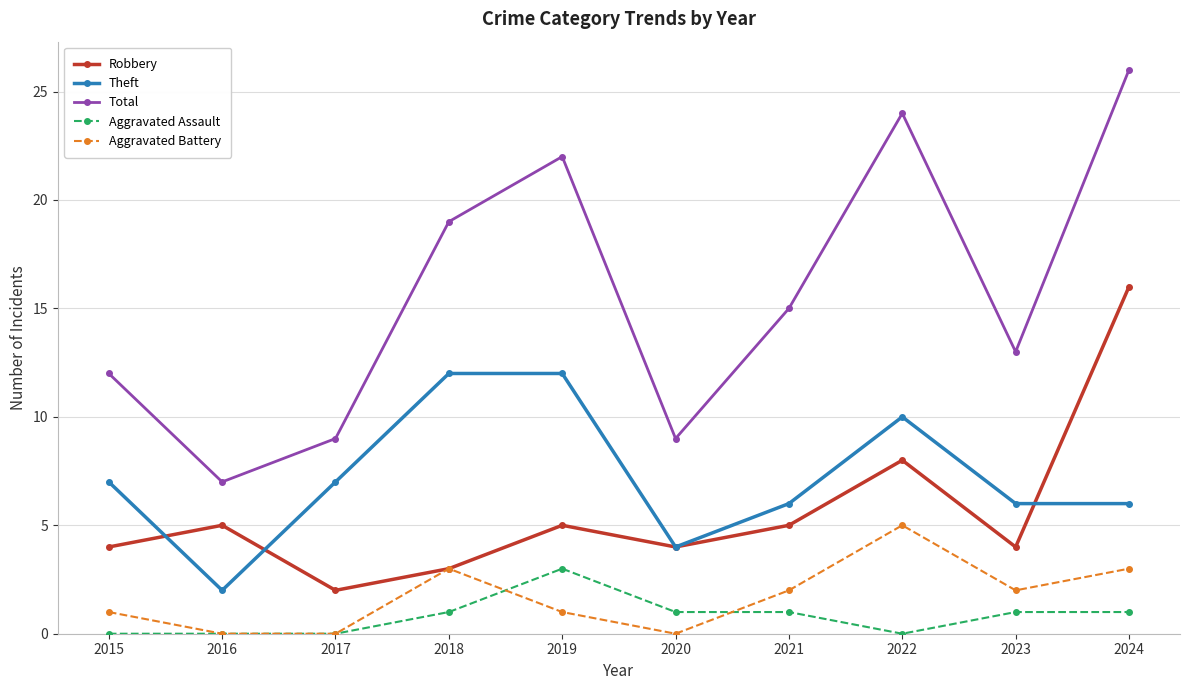

How many interior local peaks does the Total series have?

2